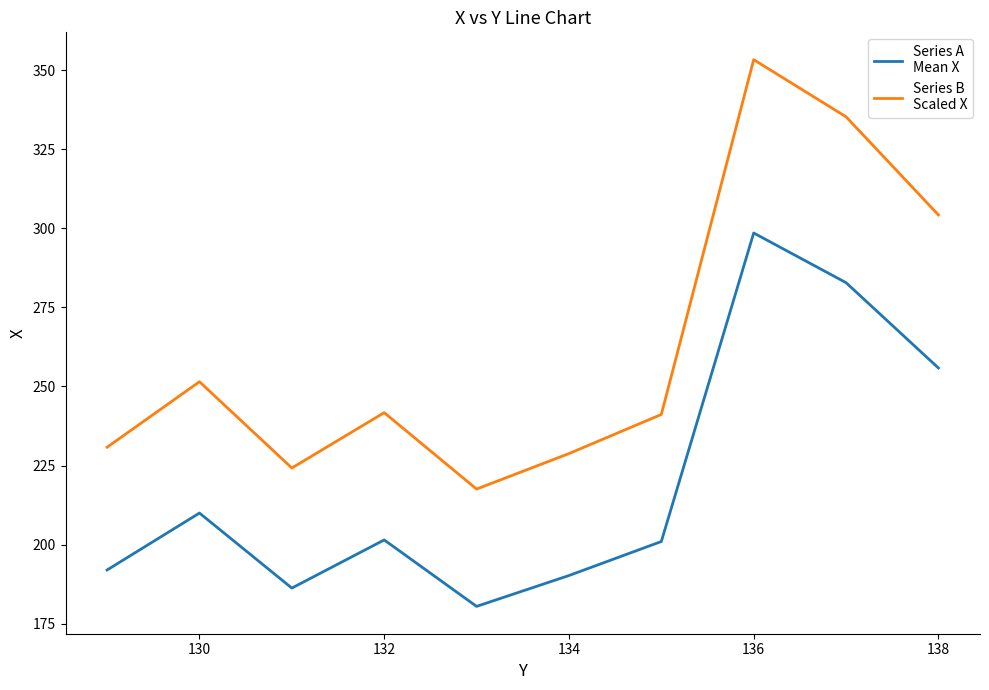

What is the maximum value shown in the chart?

353.3